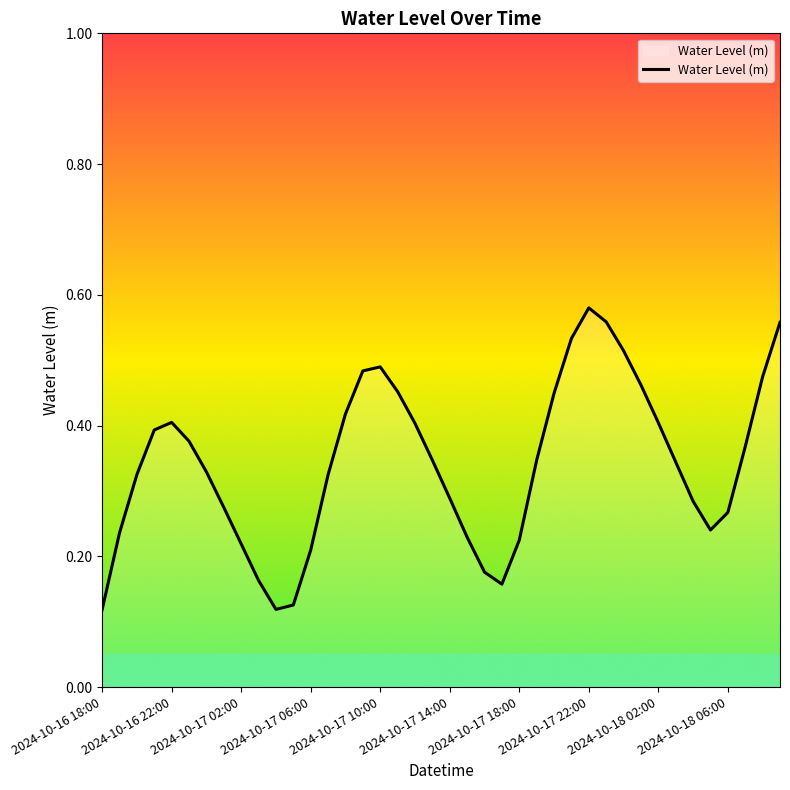

Where is the data nearest to the value 0?

2024-10-16 18:00